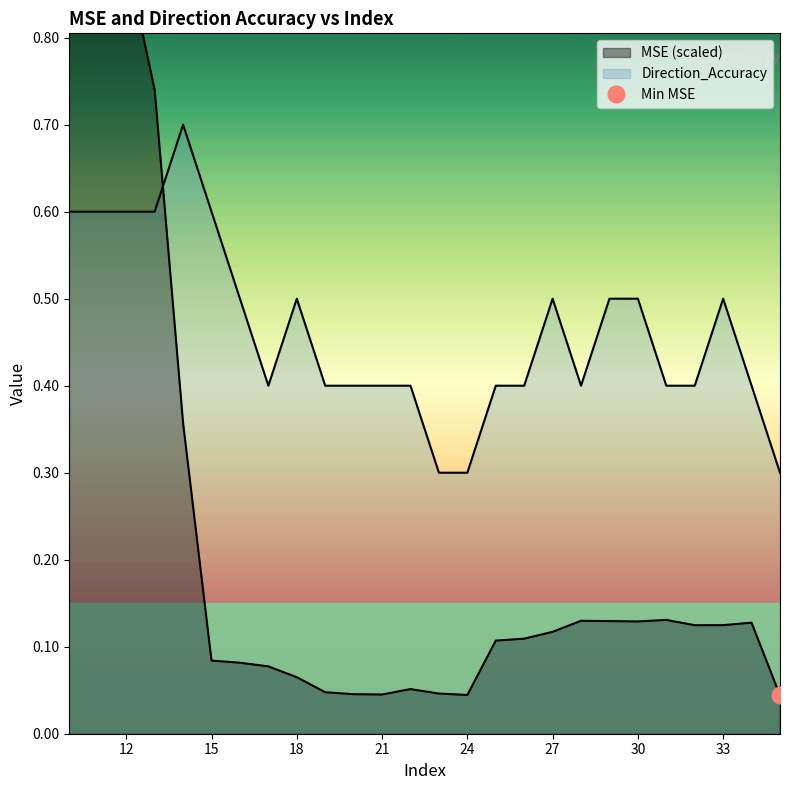

In MSE, how many points are lower than both neighbors (excluding endpoints)?

4